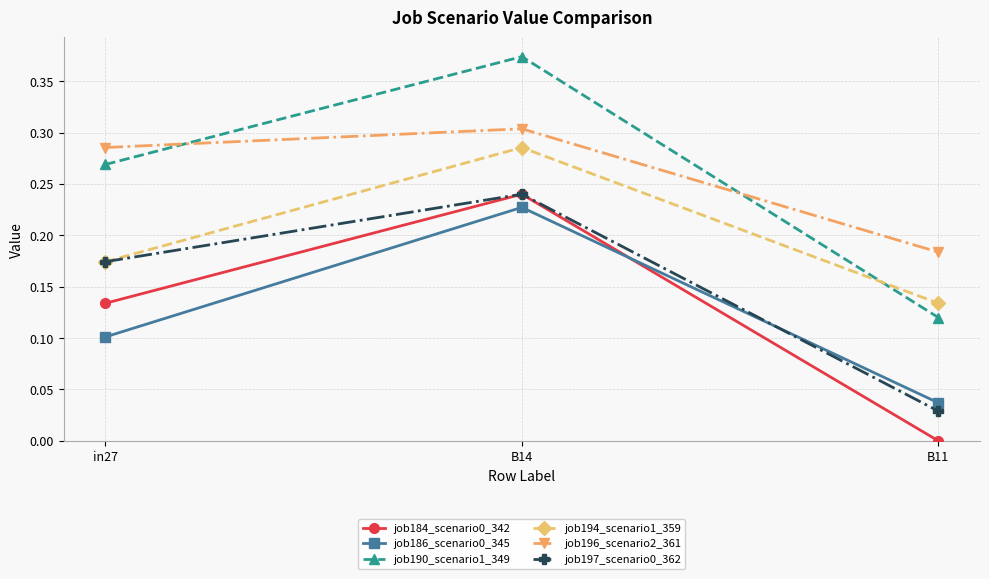

At which label does job196_scenario2_361 reach its peak?

B14